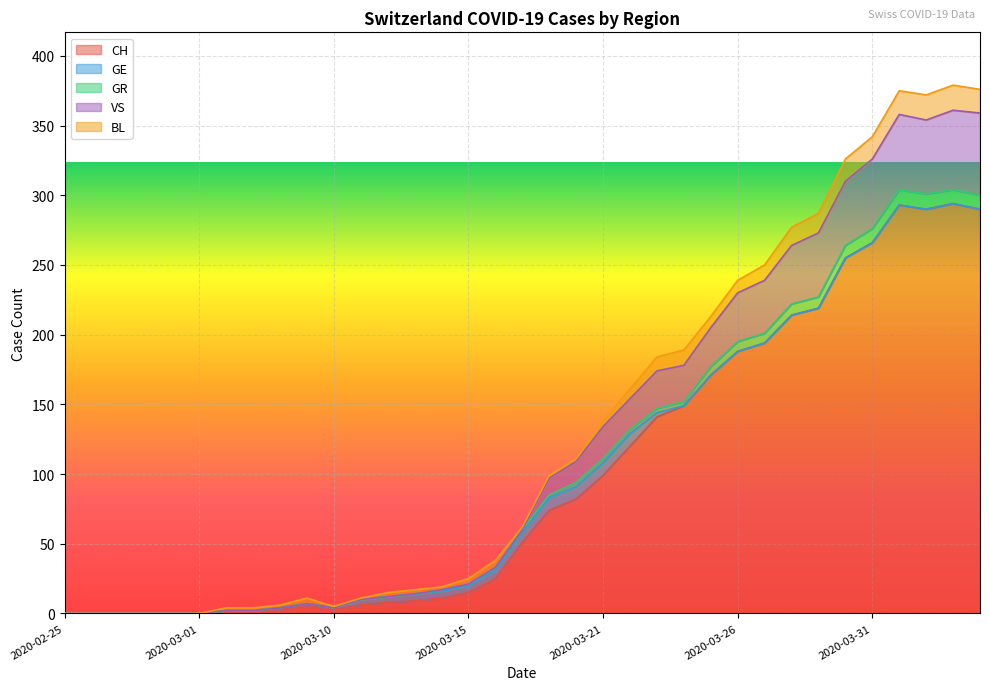

True or false: VS has more than 2 points higher than both neighbors.

True